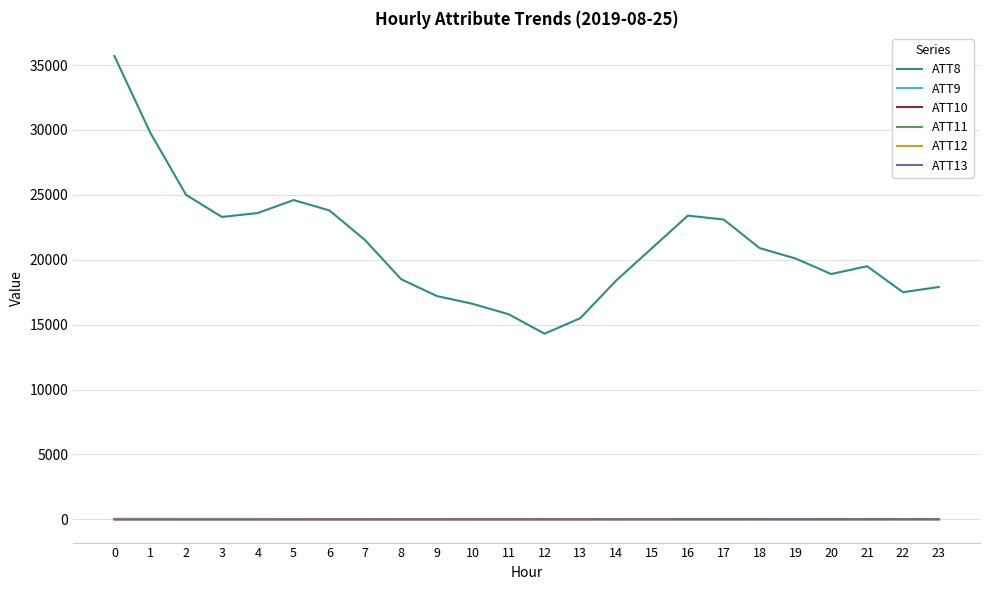

The value of ATT8 at 0 is 35700.0. True or false?

True